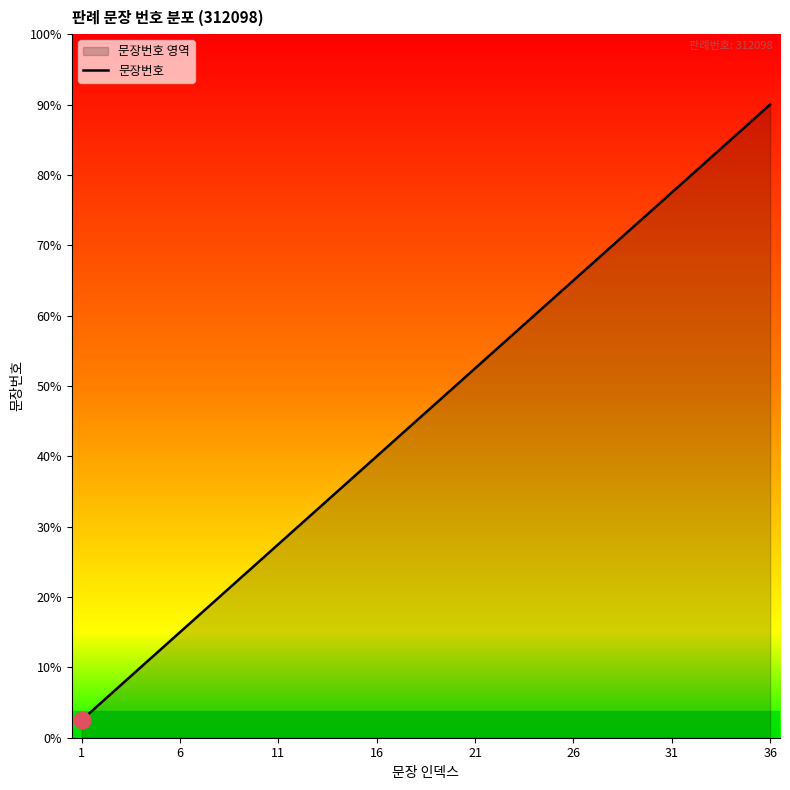

True or false: the data has more than 1 interior local peaks.

False